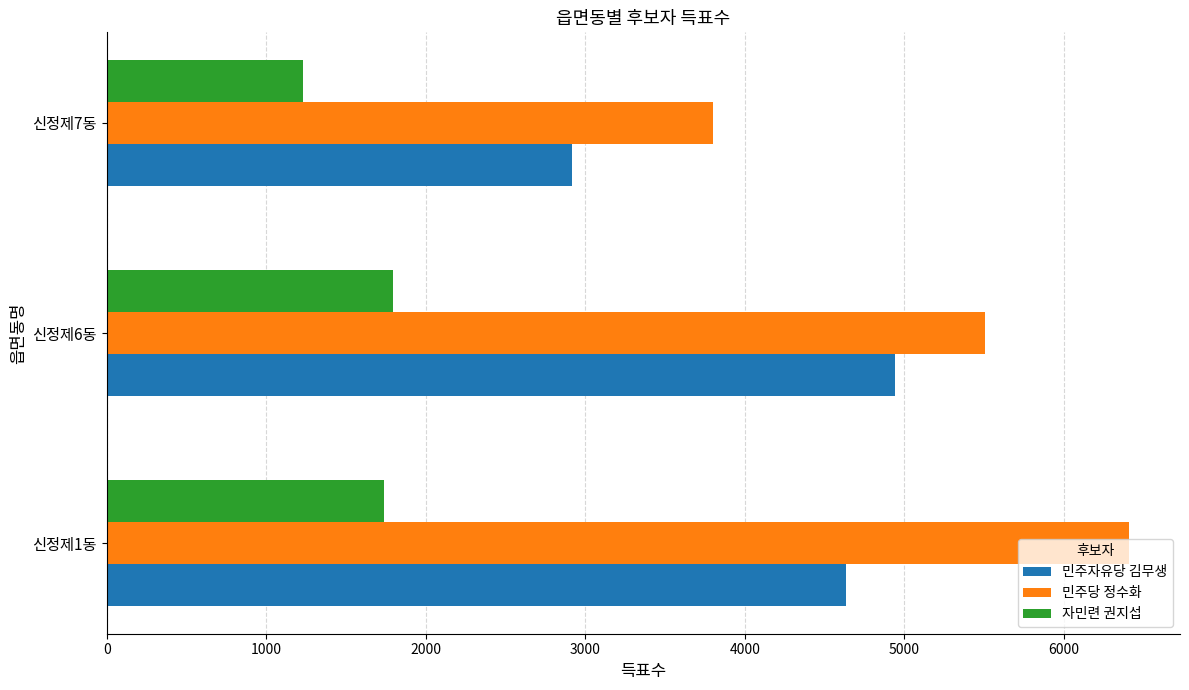

What is the lowest value of the 민주자유당 김무생 series?

2914